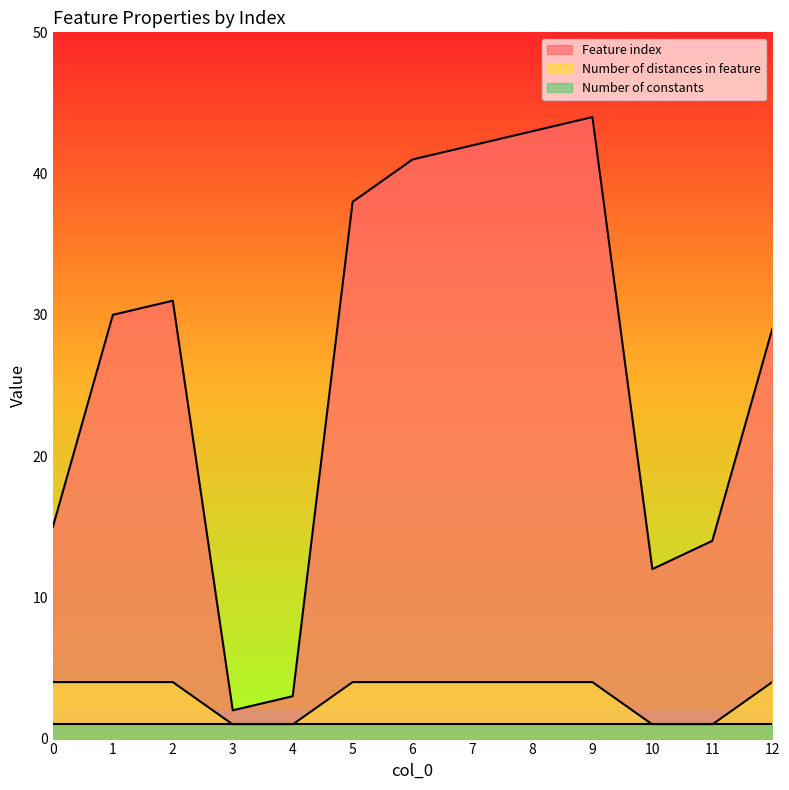

Rank the series at 8 from lowest to highest value.

Number of constants, Number of distances in feature, Feature index